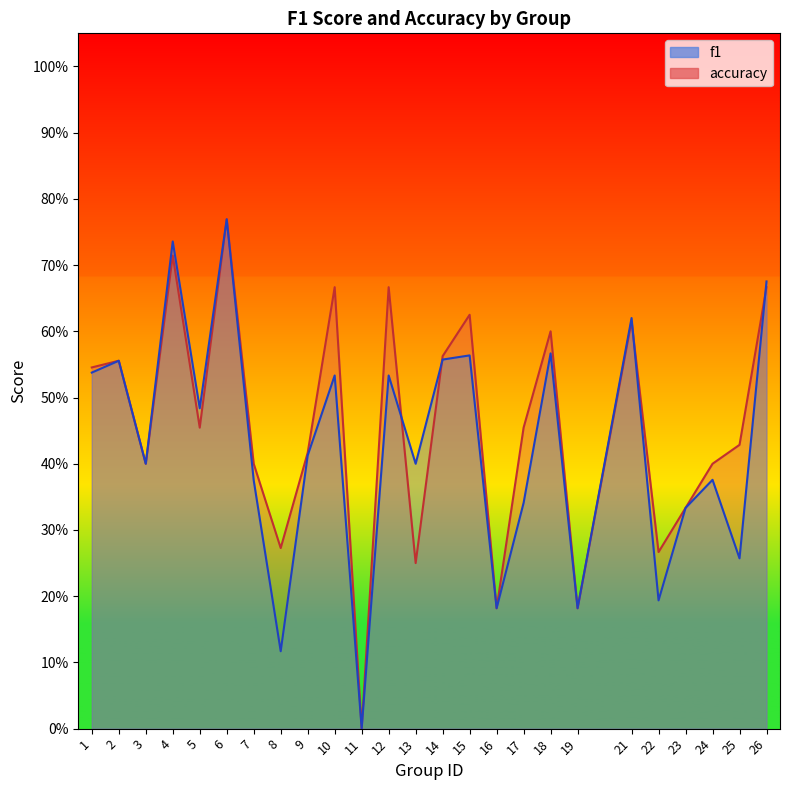

Between which two adjacent categories do f1 and accuracy first intersect?

12 and 13